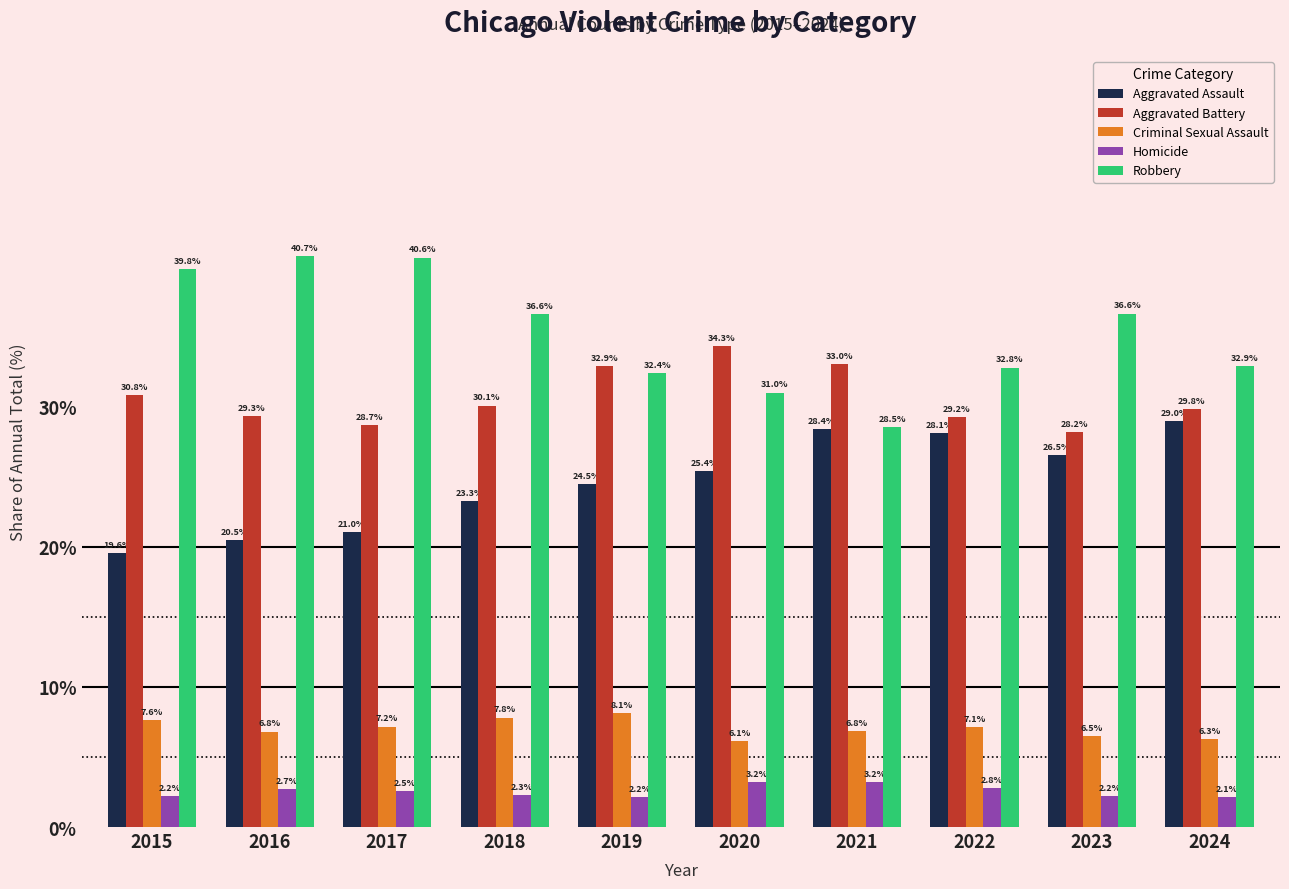

At how many categories does at least one series exceed 8?

10